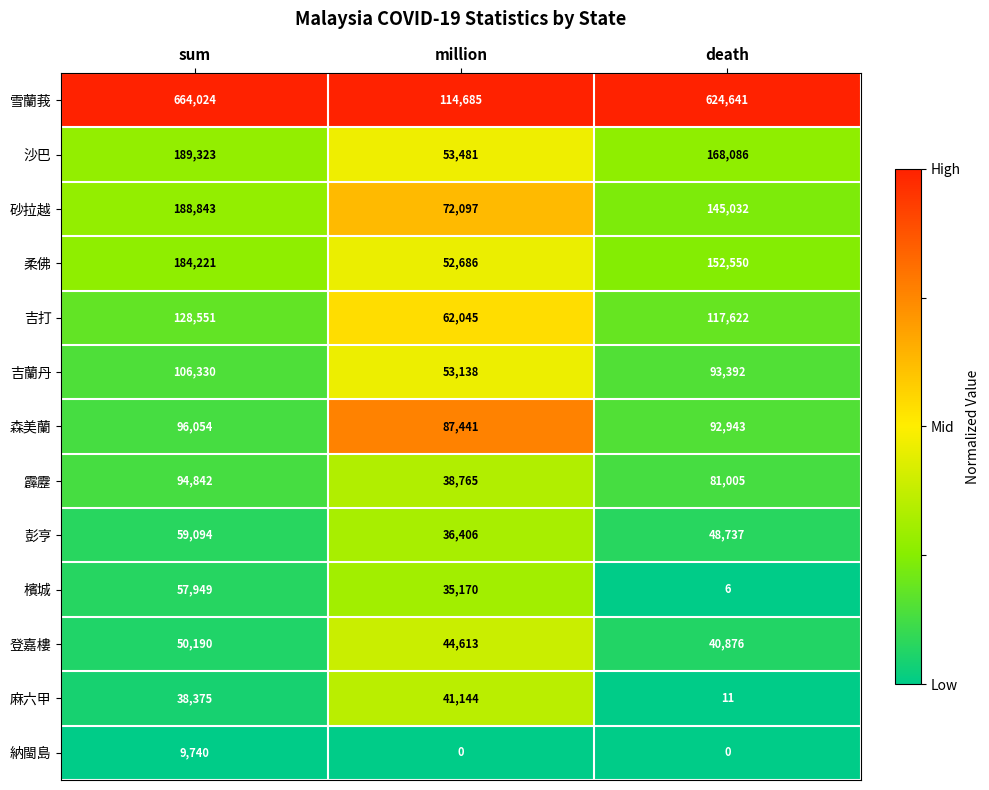

At which label does 登嘉樓 first exceed 44613?

sum